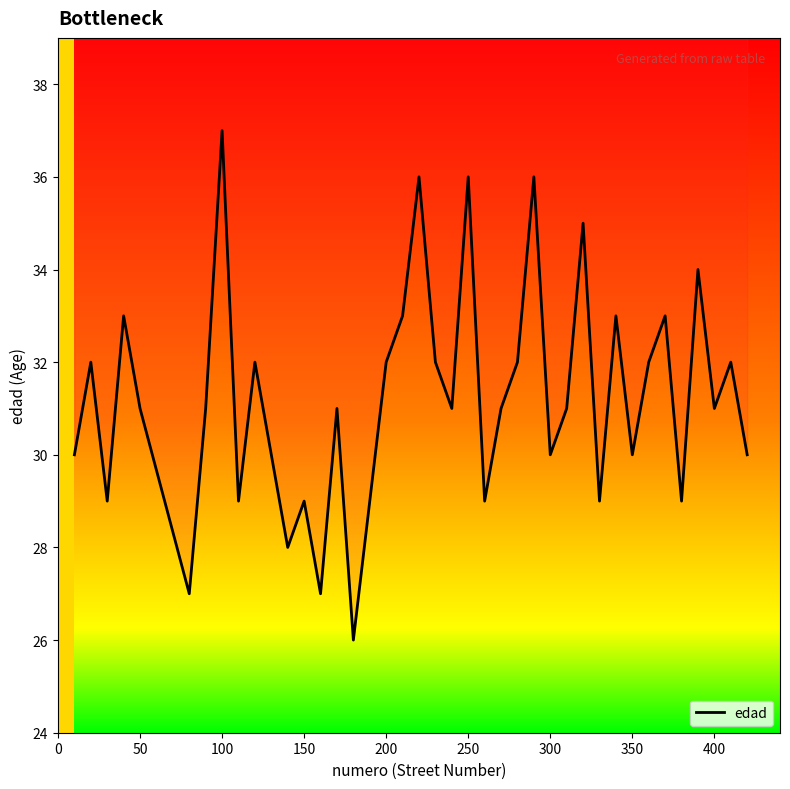

What is the value of the 1st point from the left?

30